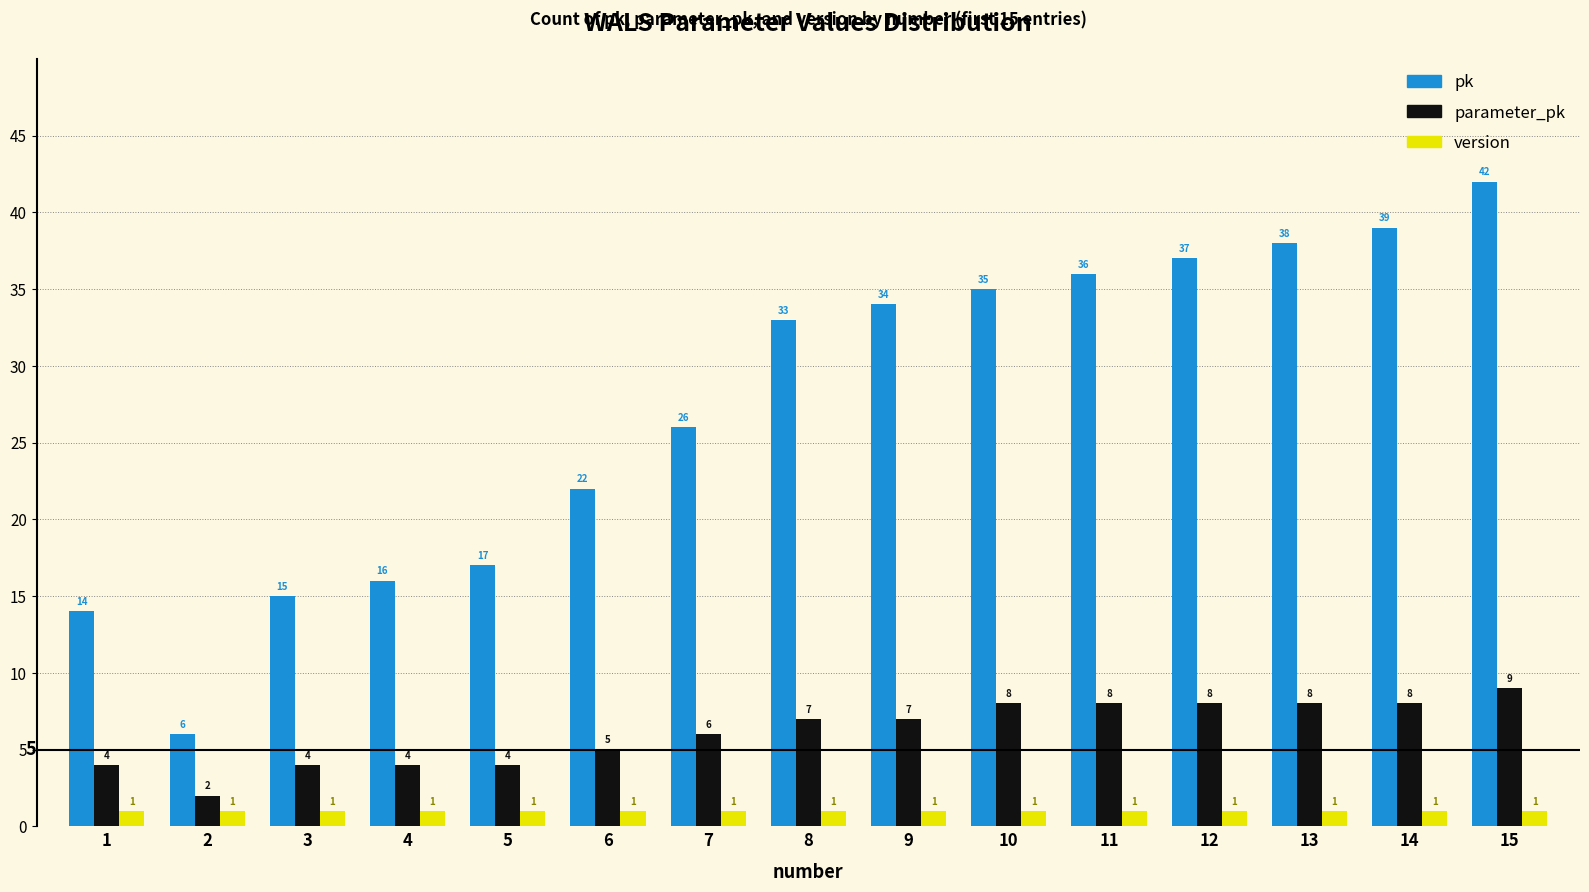

Rank the series at 15 from lowest to highest value.

version, parameter_pk, pk